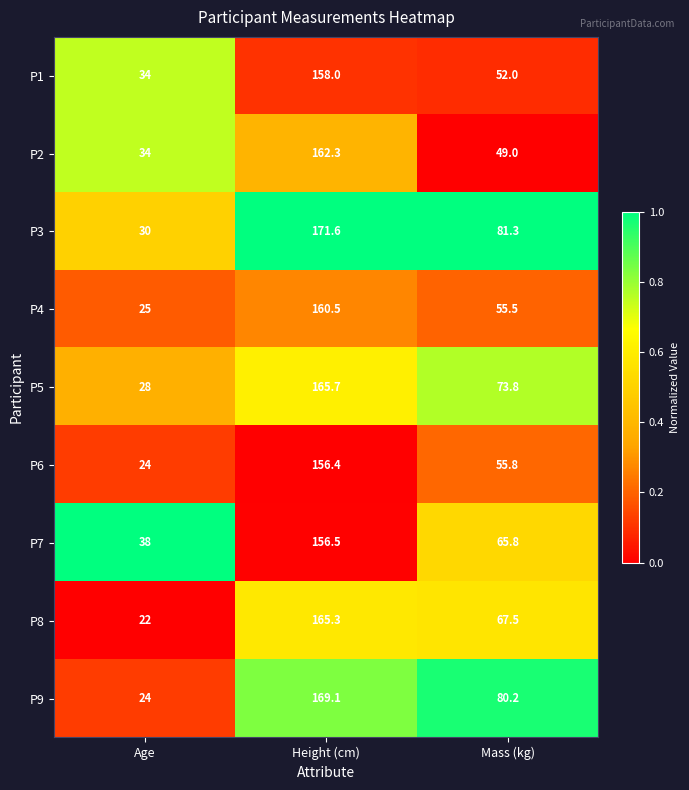

What is the sum of all P7 values?

260.3